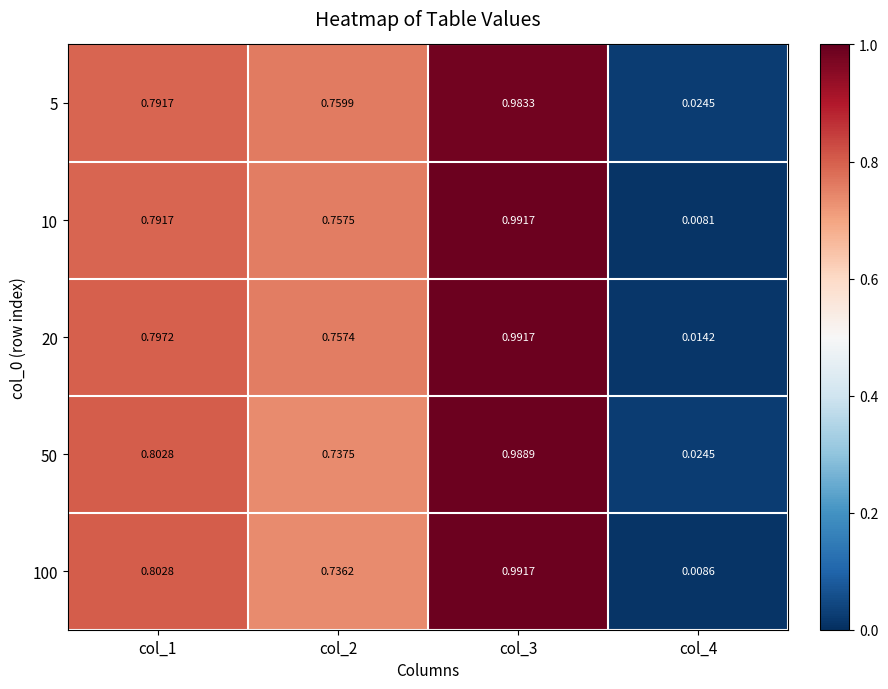

Between col_3 and col_4, which series saw the biggest shift?

10